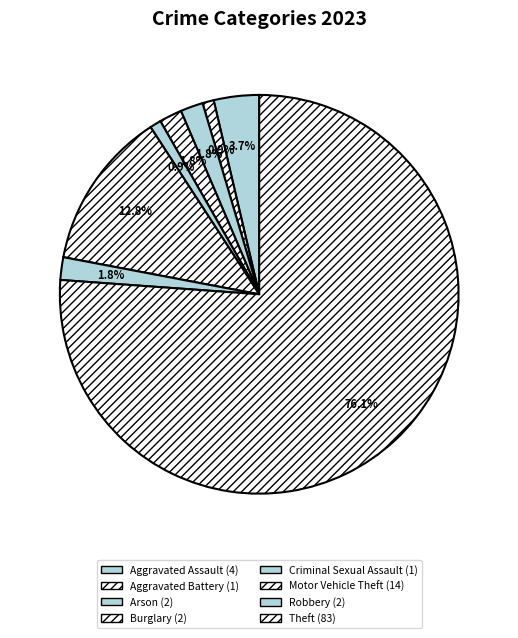

To the nearest percent, what percentage of the pie is Criminal Sexual Assault?

1%